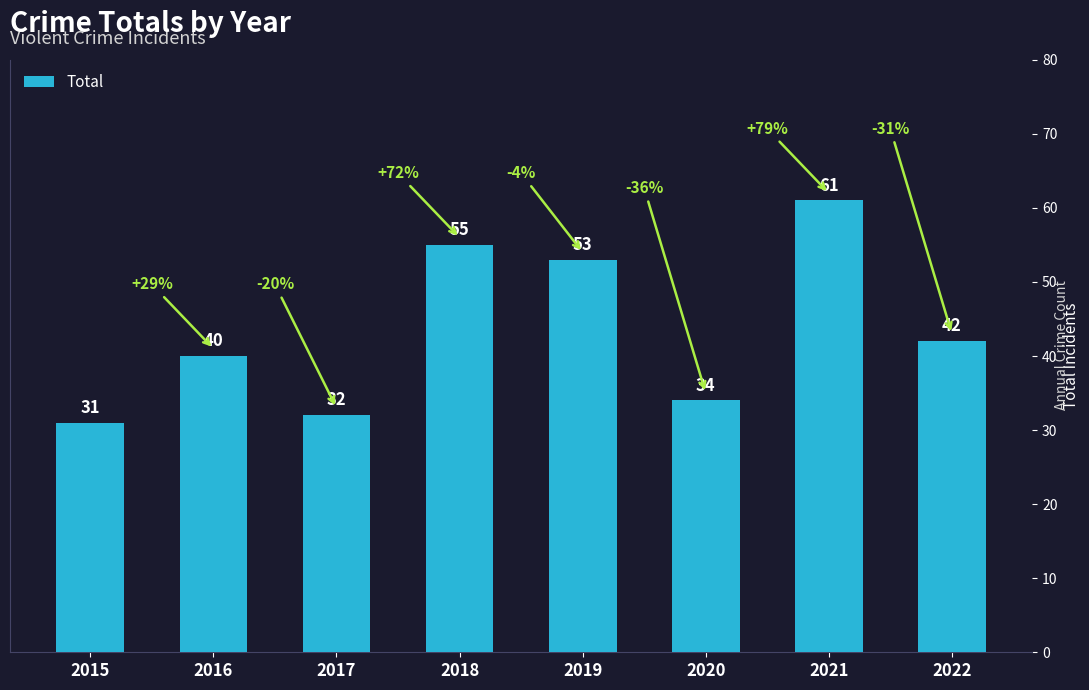

Between 2018 and 2015, which is larger?

2018